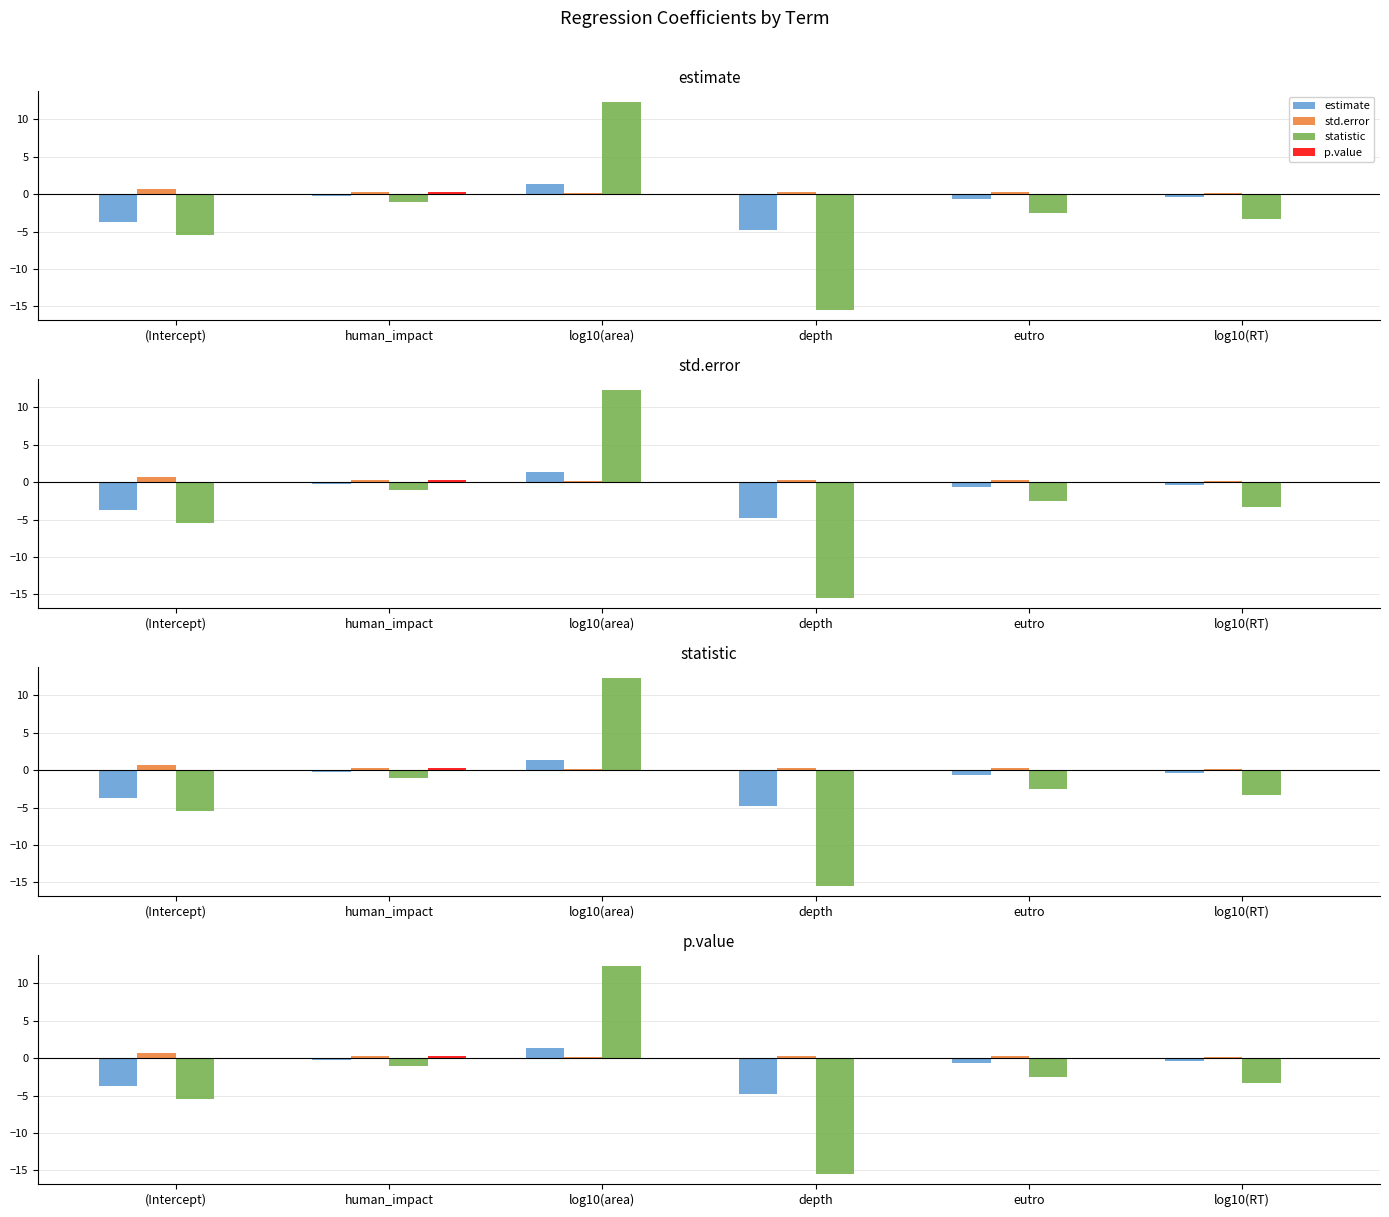

What is the difference between the maximum and second lowest values in the p.value series?

0.3